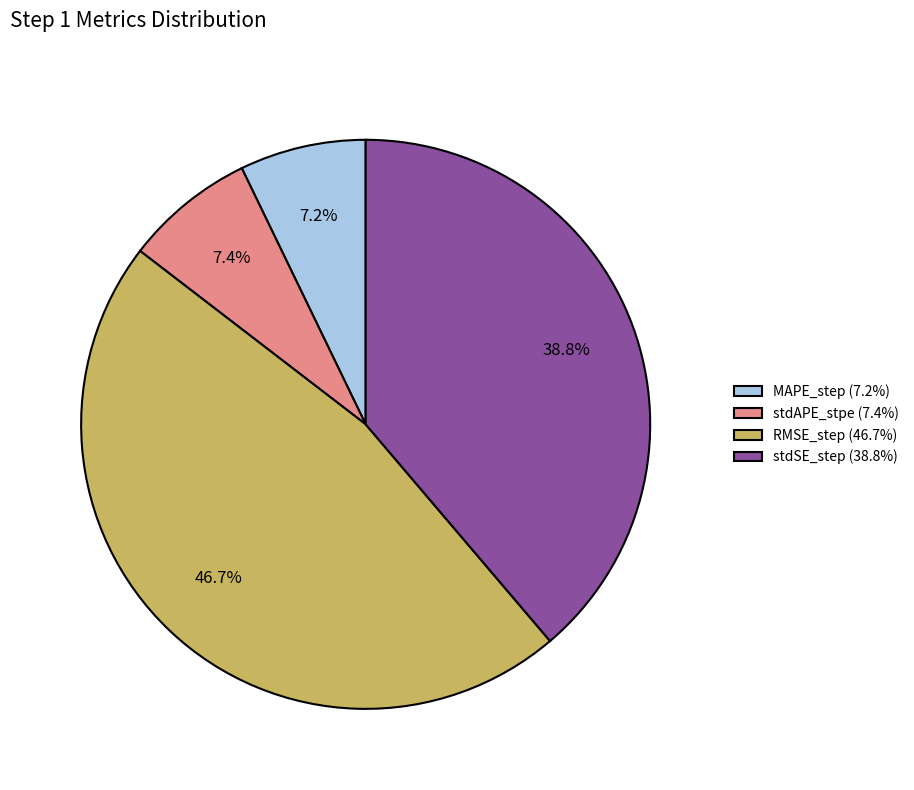

How many segments does this pie chart have?

4